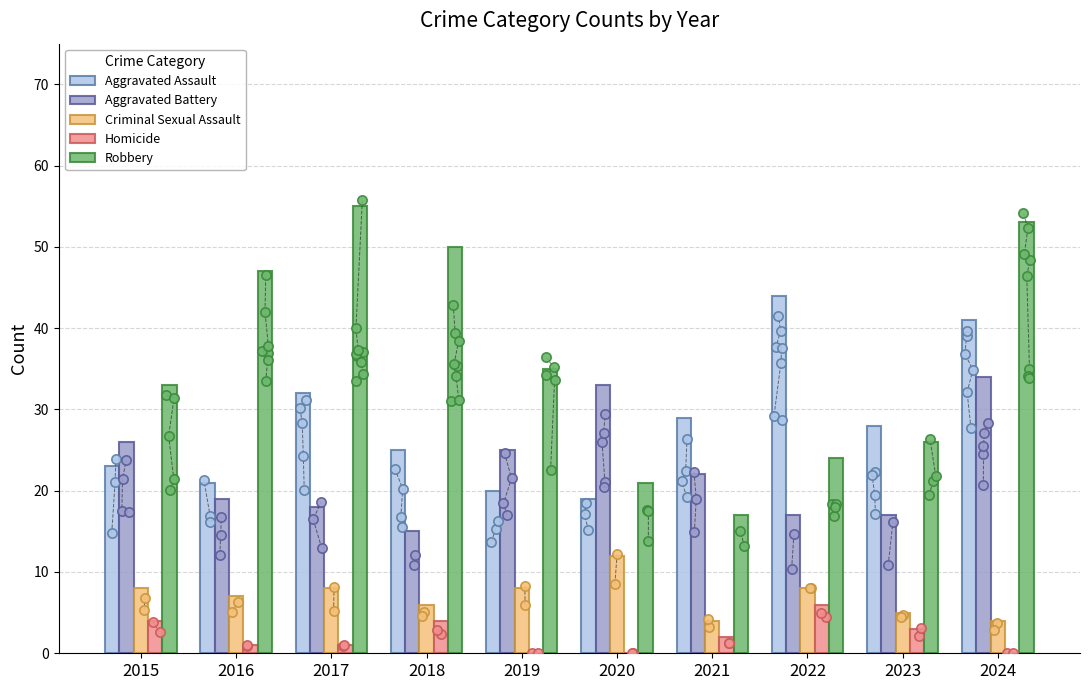

Is the value of Homicide at 2015 greater than the value of Criminal Sexual Assault at 2018?

No